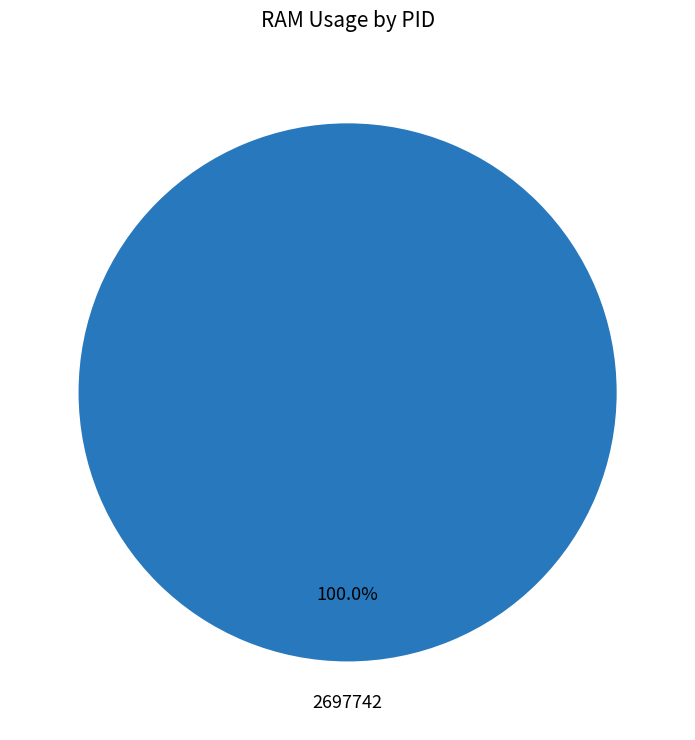

Is there any slice that represents more than half of the pie?

Yes